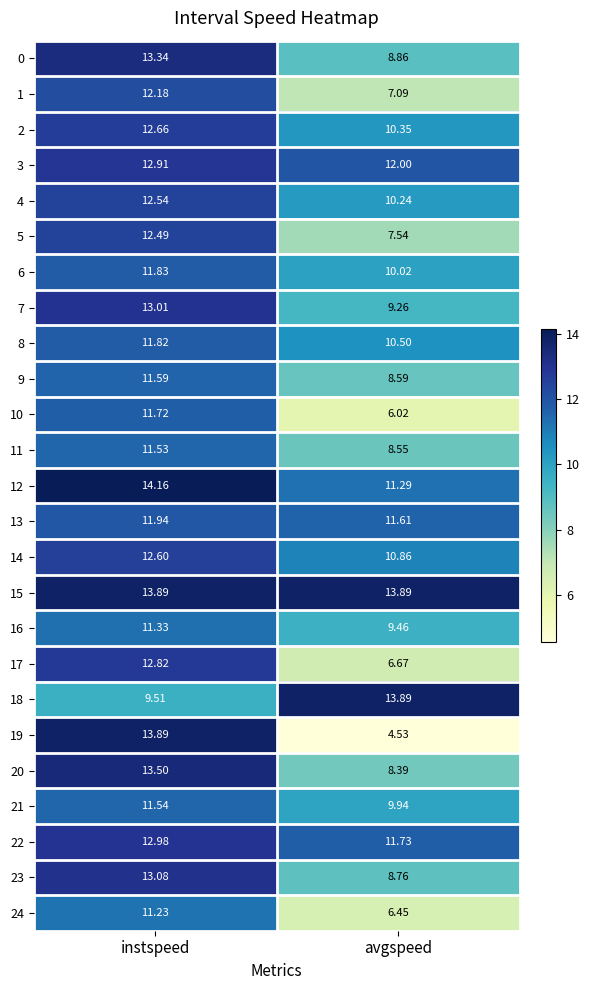

Where is 2 nearest to the value 11?

avgspeed